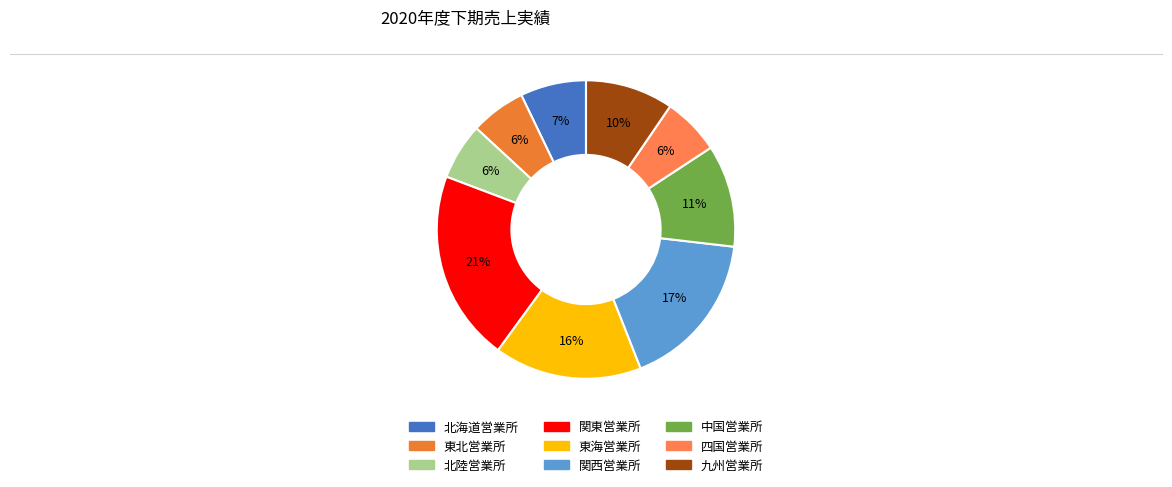

Which category has the smallest portion of the pie?

東北営業所